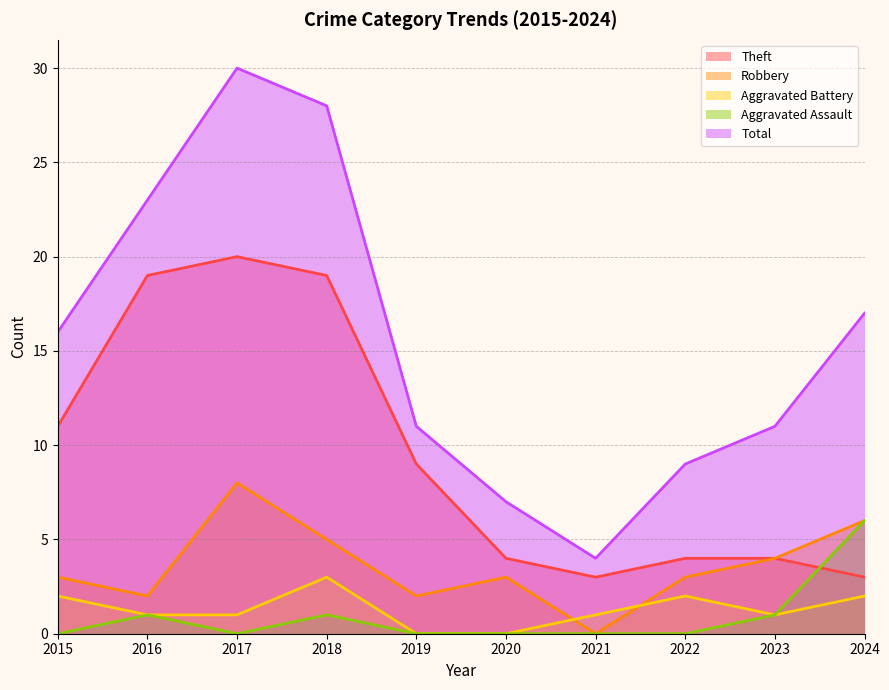

What is the value of the Total point at the 8th from the left?

9